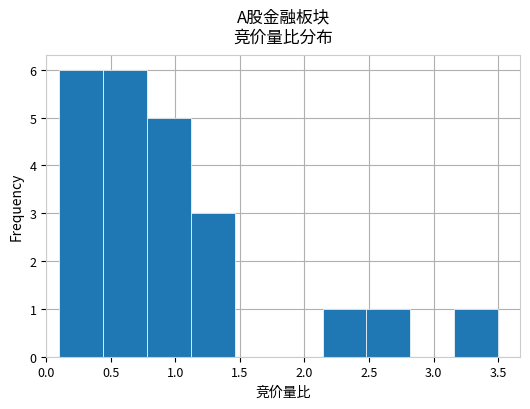

Reading left to right, transcribe this chart: for each bar, give the range it covers on the x-axis and its height. Neither the bar edges nor the heights are printed on the chart, so give them approximately, as read against the axes.

0.10 to 0.44: 6
0.44 to 0.78: 6
0.78 to 1.12: 5
1.12 to 1.46: 3
1.46 to 1.80: 0
1.80 to 2.14: 0
2.14 to 2.48: 1
2.48 to 2.82: 1
2.82 to 3.16: 0
3.16 to 3.50: 1